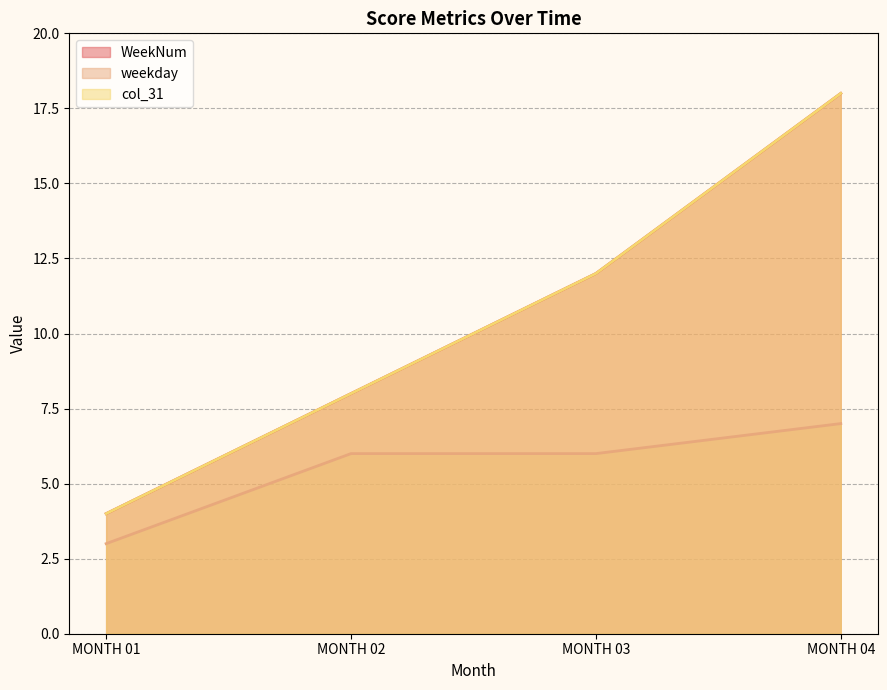

What is the sum of the weekday values at MONTH 02 and MONTH 04?

13